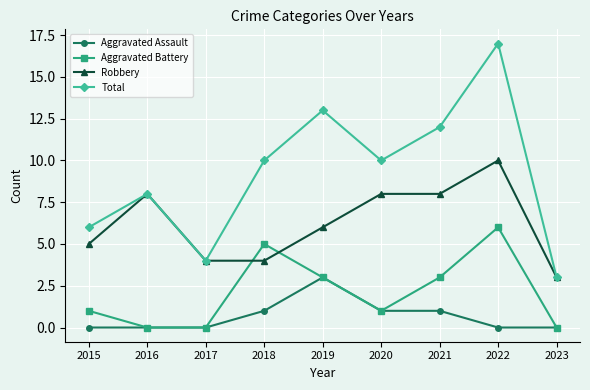

Which series has the largest total across all categories?

Total